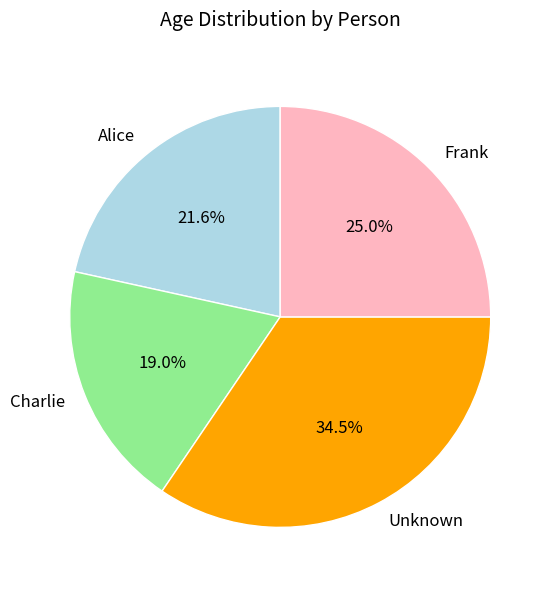

What is the largest slice in the pie chart?

Unknown